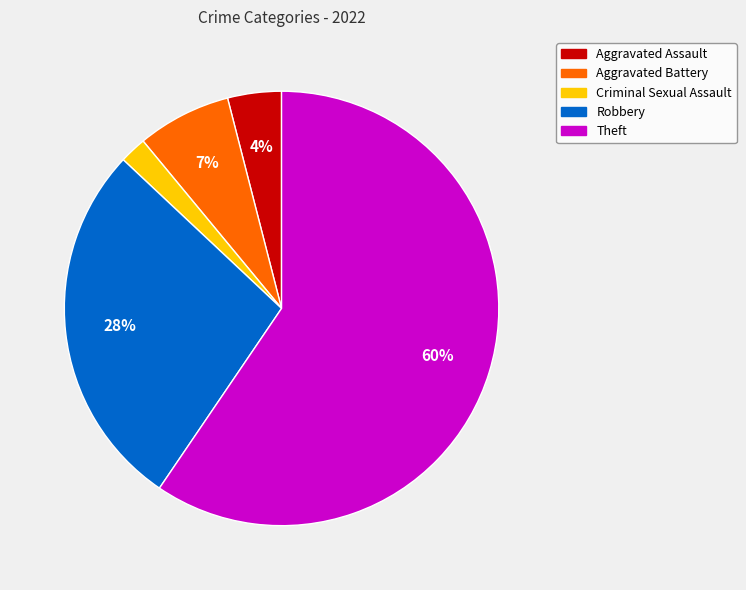

Which has a higher value, Aggravated Assault or Aggravated Battery?

Aggravated Battery